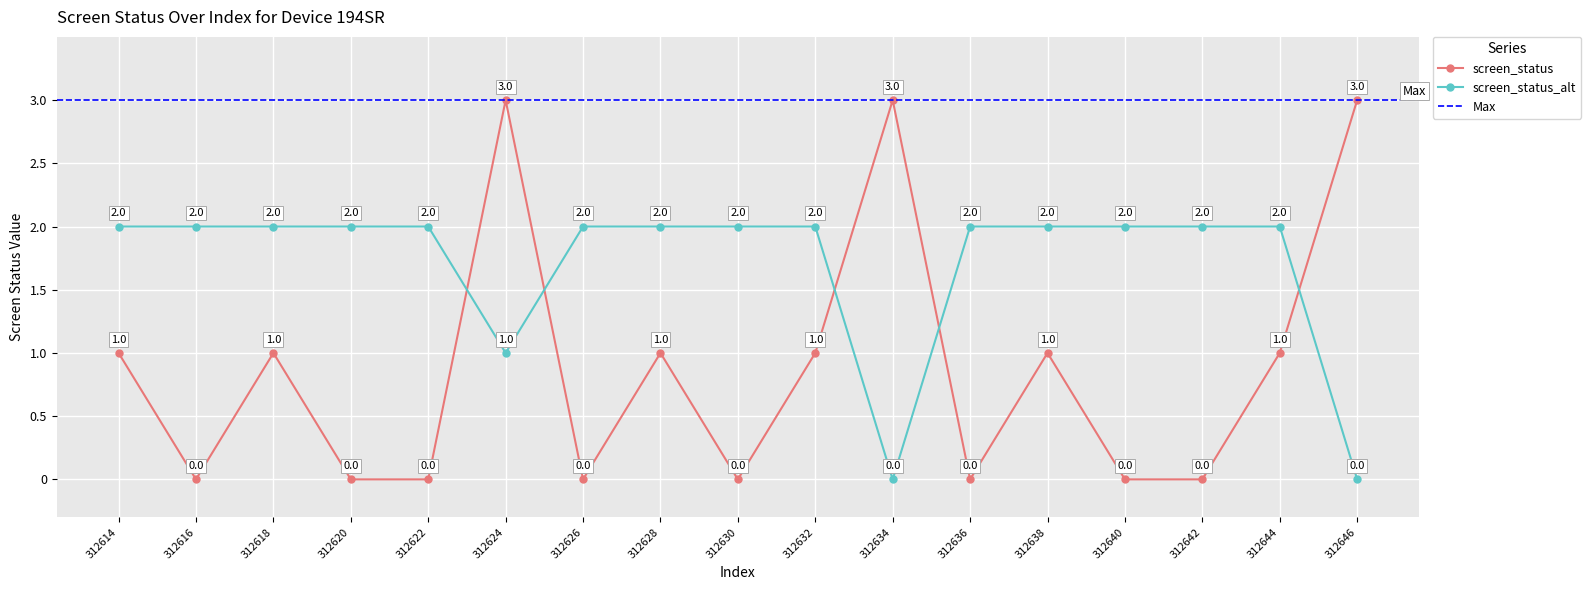

At which category does screen_status reach its first local peak?

312618